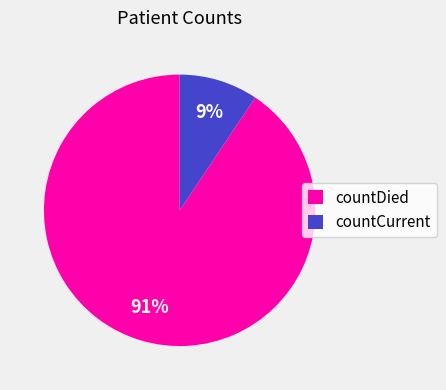

How many slices are in this pie chart?

2